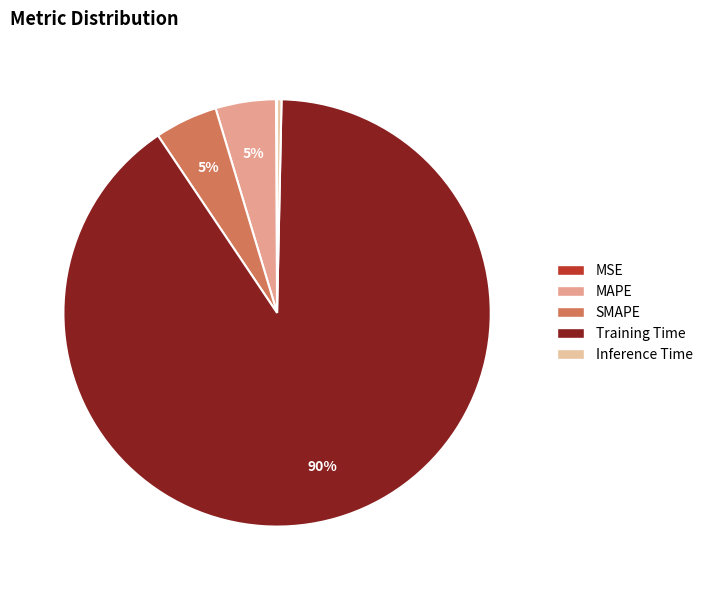

How many segments does this pie chart have?

5